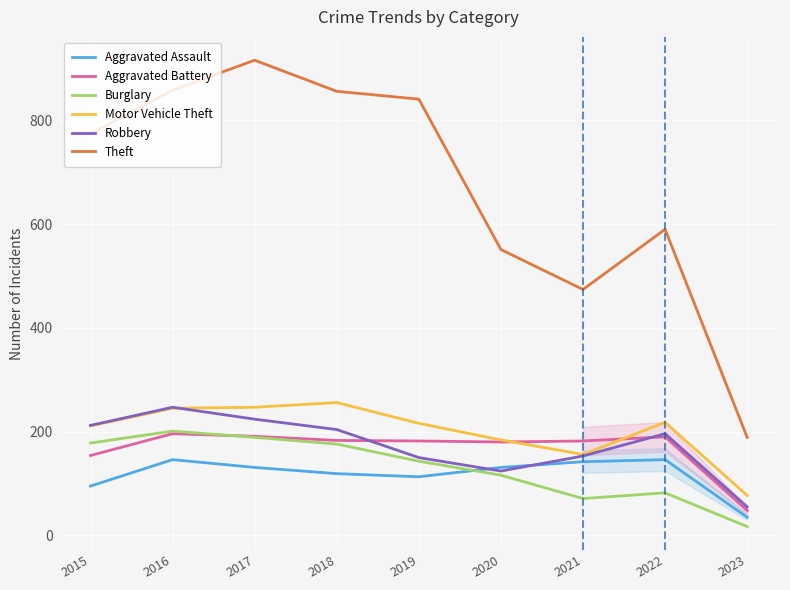

Is this an area chart (filled region under the line)?

No